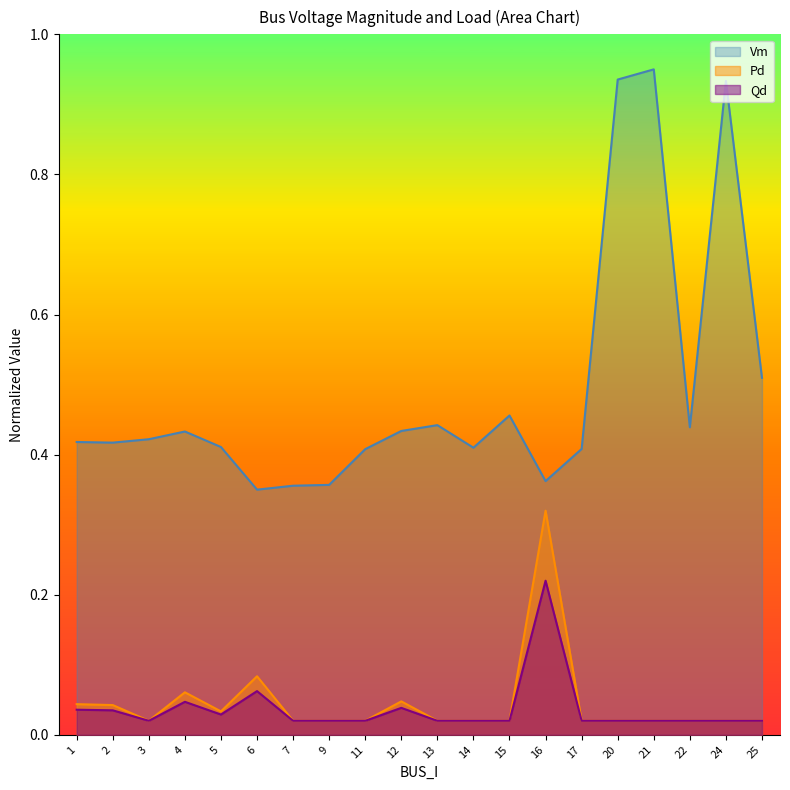

How many interior local peaks does the Pd series have?

4